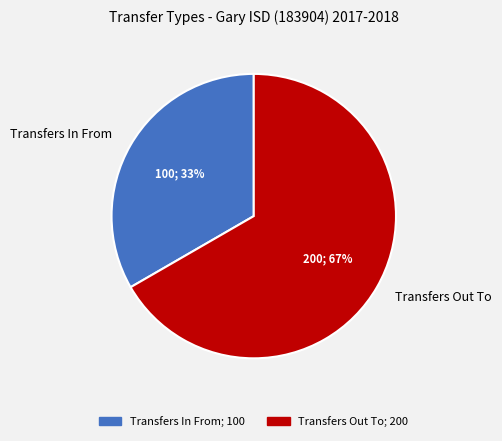

To the nearest percent, what is the combined percentage of Transfers Out To and Transfers In From?

100%